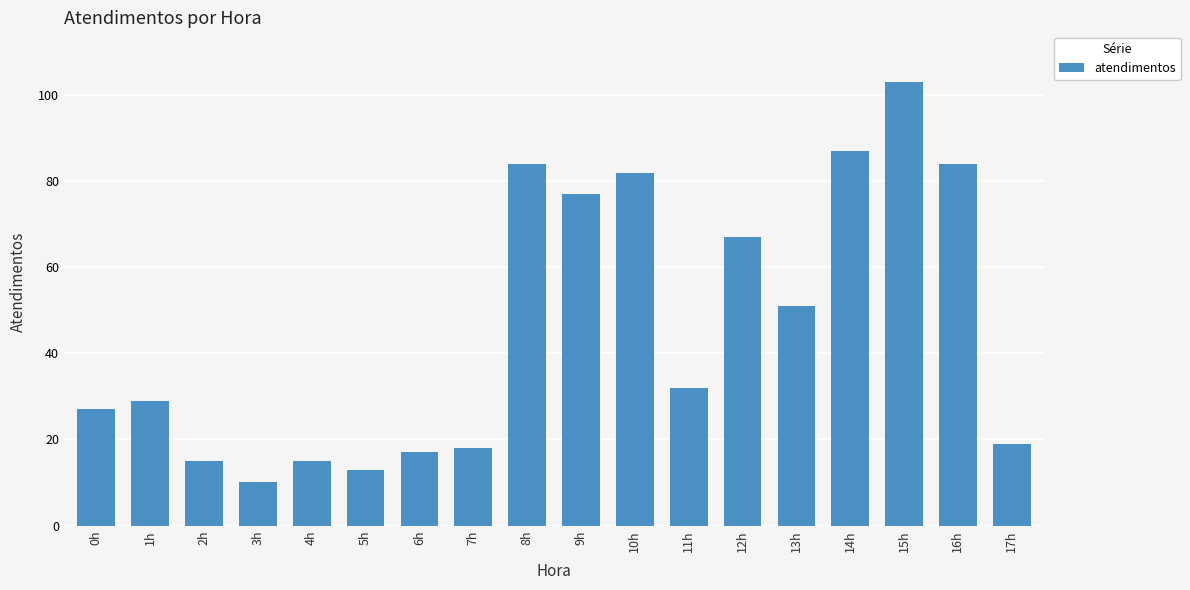

What value does the data have at 8h?

84